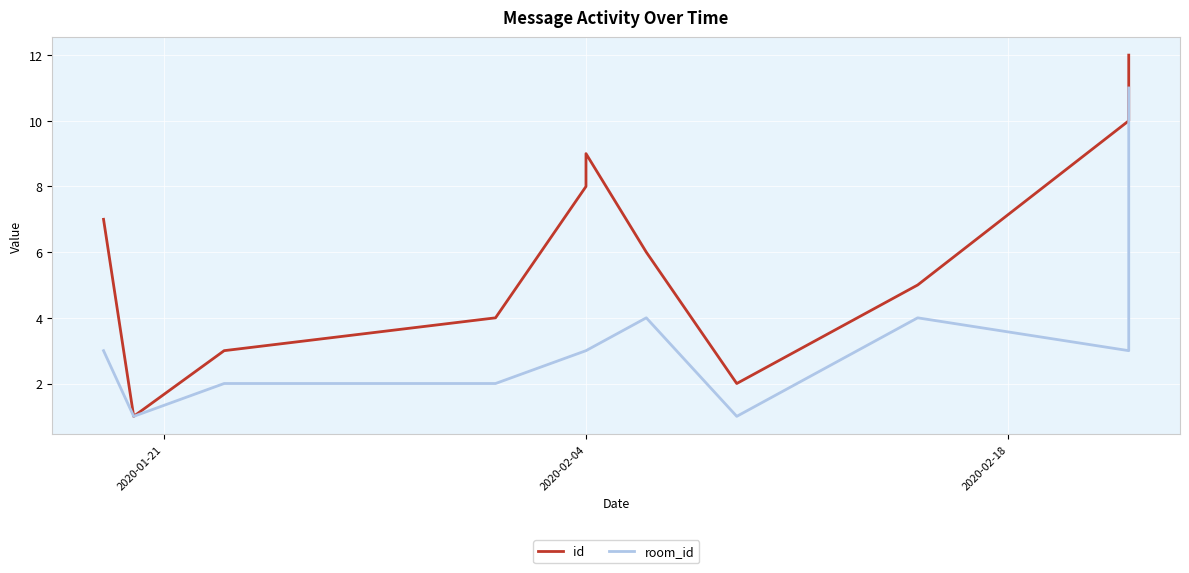

True or false: id has a value of 2 at 8.

False